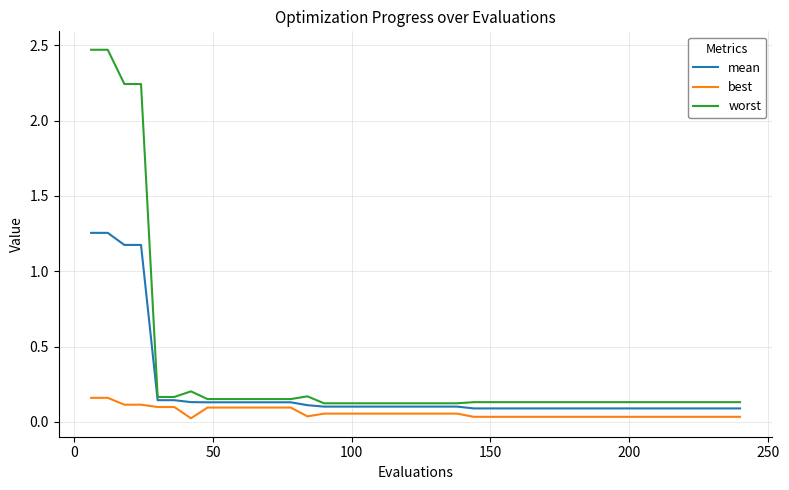

Which series has the widest spread of values?

worst